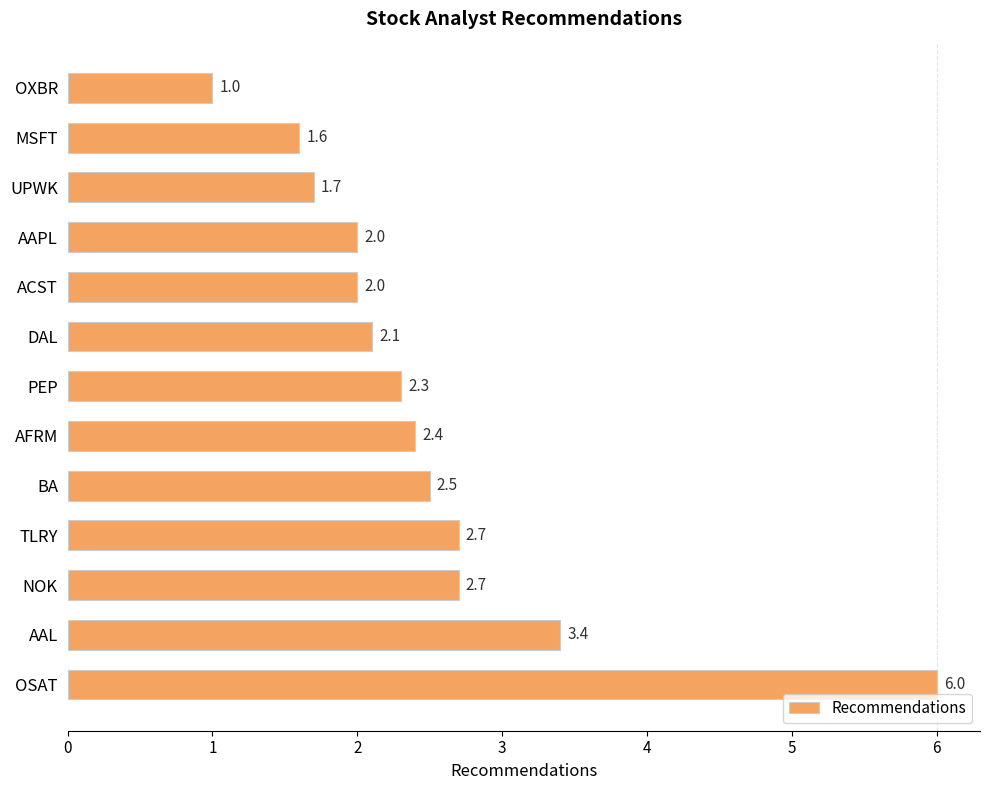

How many categories are shown in the chart?

13